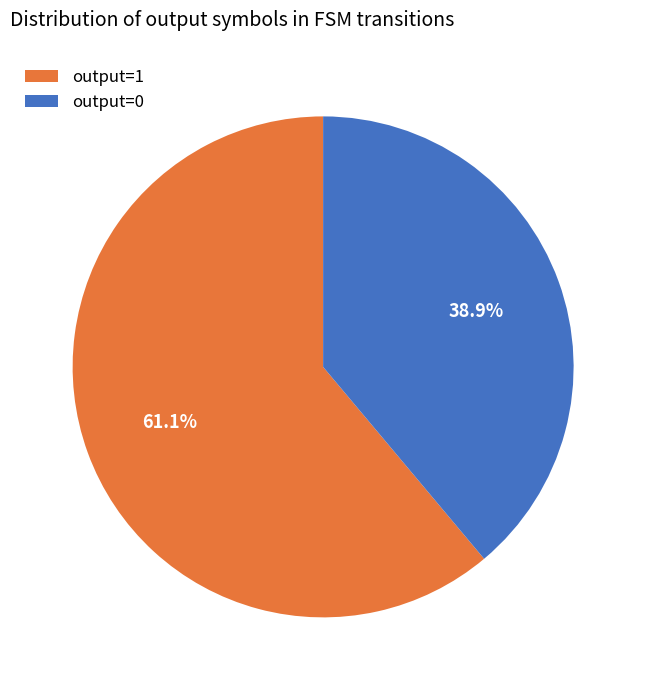

How many slices are in this pie chart?

2